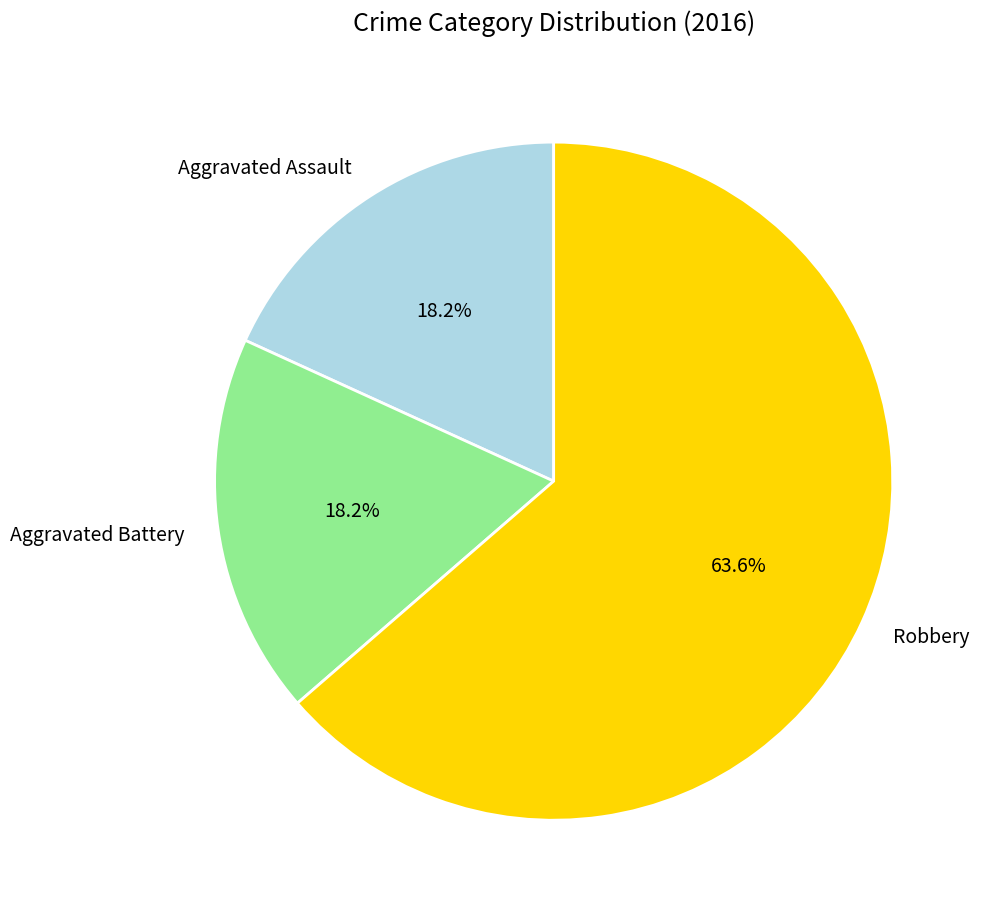

What percentage is the Aggravated Assault slice, to the nearest percent?

18%